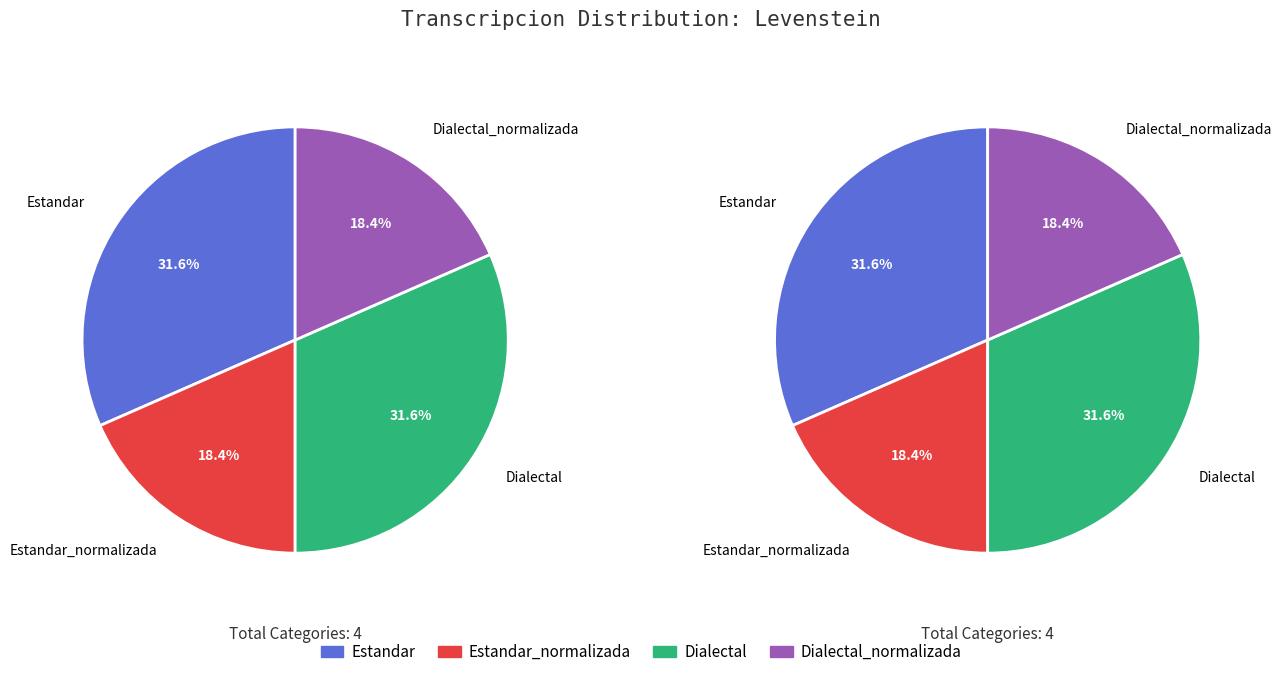

True or false: Dialectal accounts for 39% of the total.

False